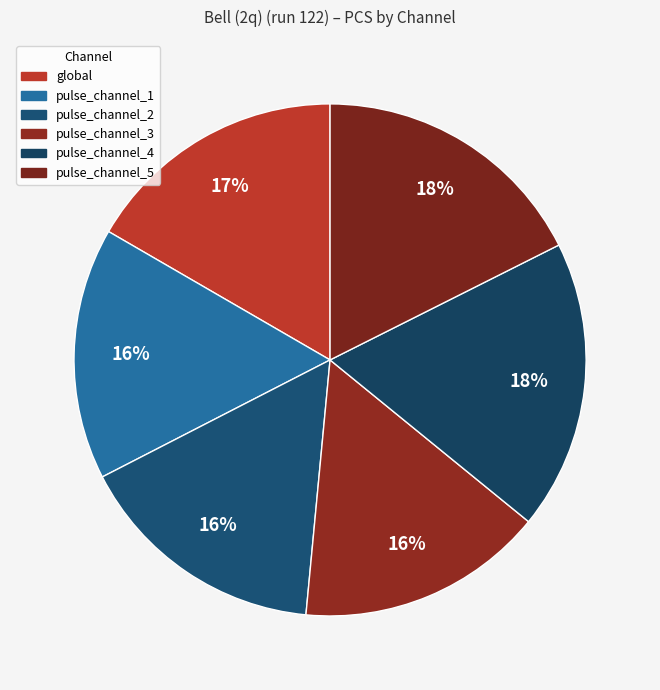

How many slices are in this pie chart?

6